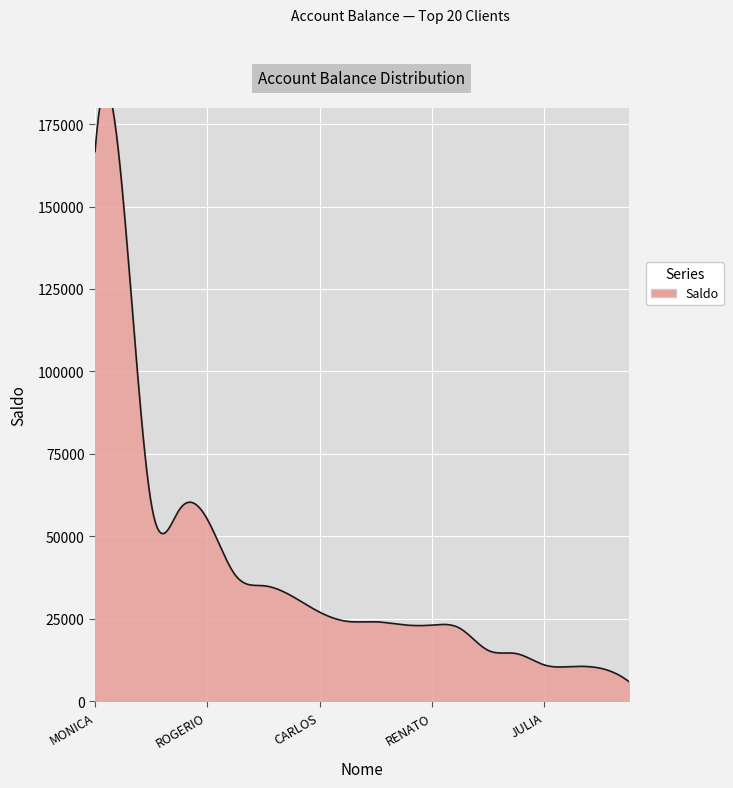

List the labels in order of value, smallest first.

LEONARDO, REJANE, BERNARDO, JULIA, CINCO, BRUNO, EDUARDO, RENATO, JOSE, PAULA, HELOISA, CARLOS, KELLY, CLAUDIA, GILSON, ROGERIO, RACHEL, OLGA, EDMUNDO, MONICA